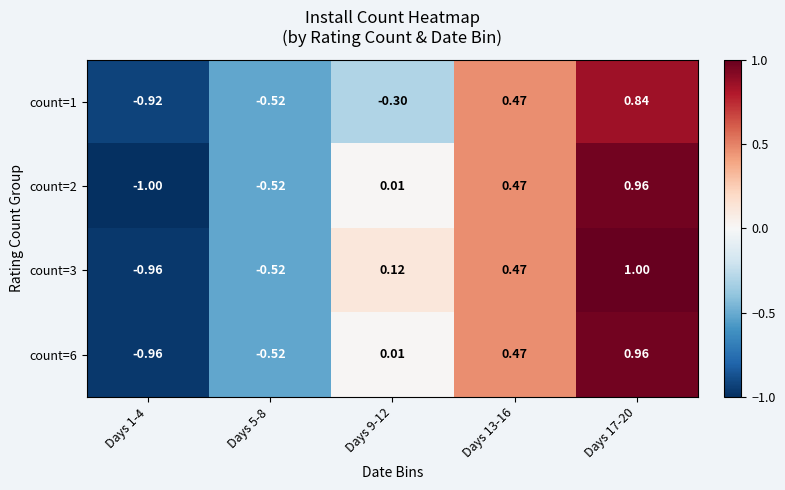

How many categories are shown in the chart?

5